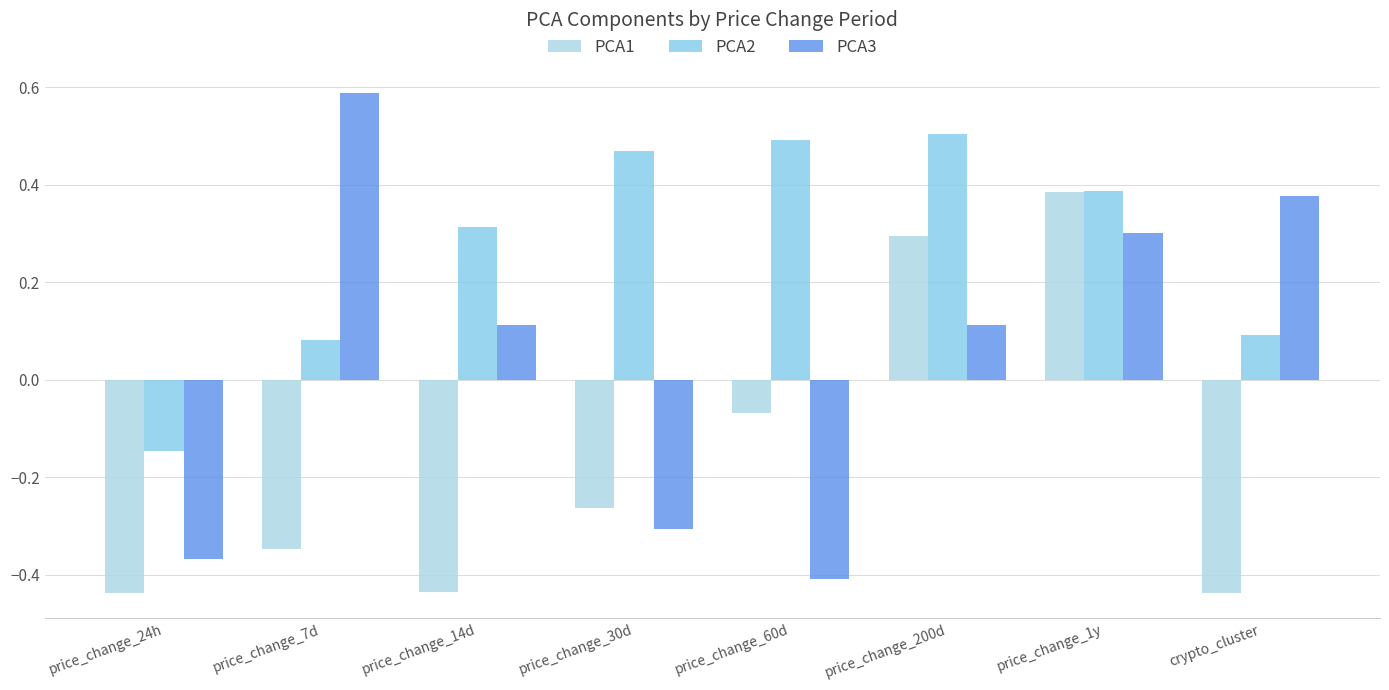

The value of PCA3 at price_change_60d is -0.2. True or false?

False